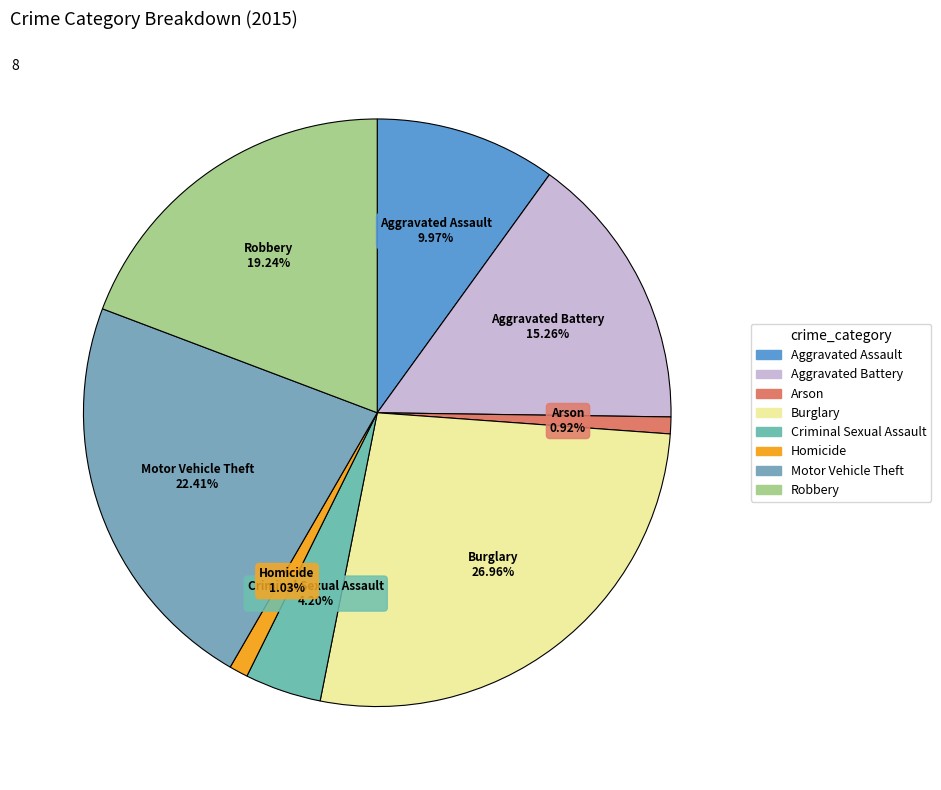

How many slices are in this pie chart?

8